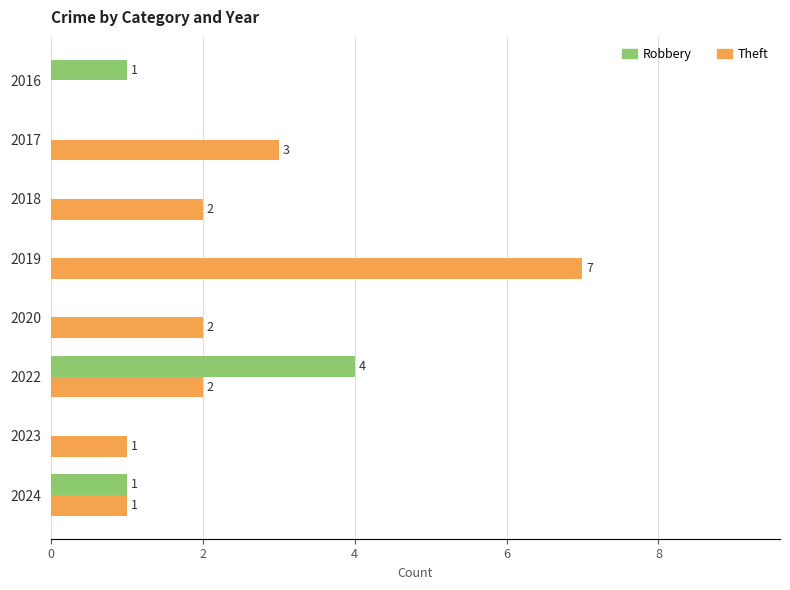

What are all the series names shown in the legend?

Robbery, Theft